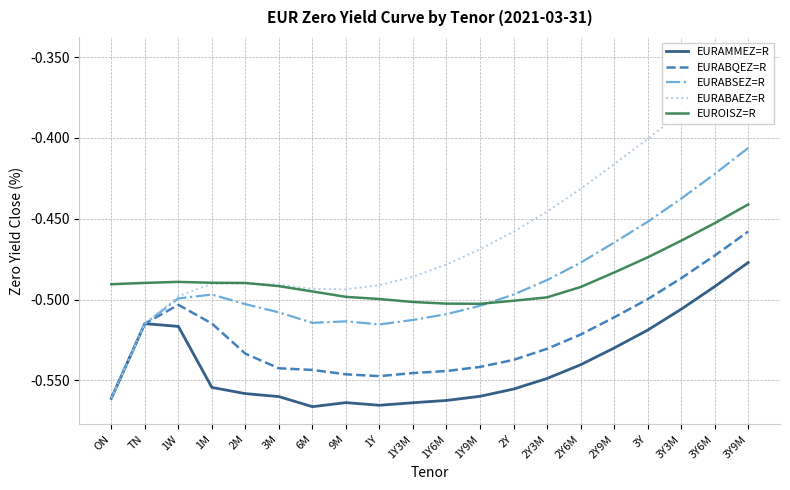

What is the greatest value displayed?

-0.3